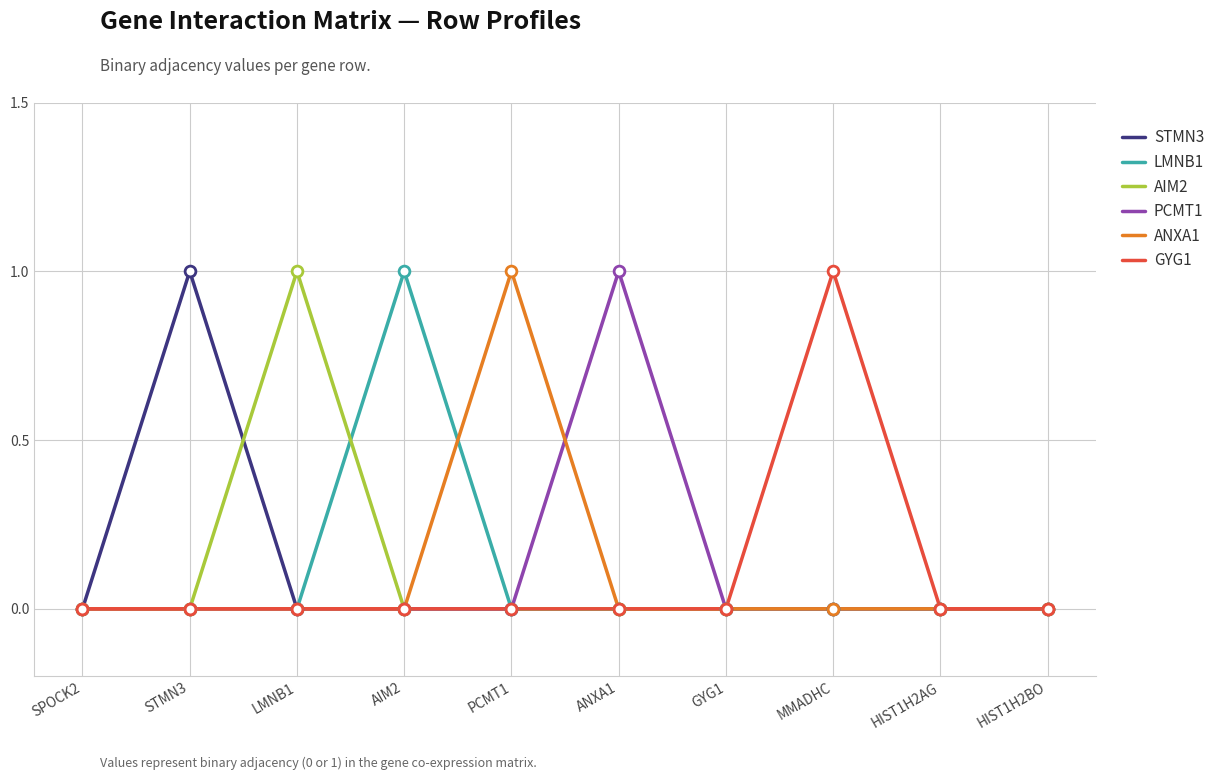

The value of STMN3 at ANXA1 is 0. True or false?

True